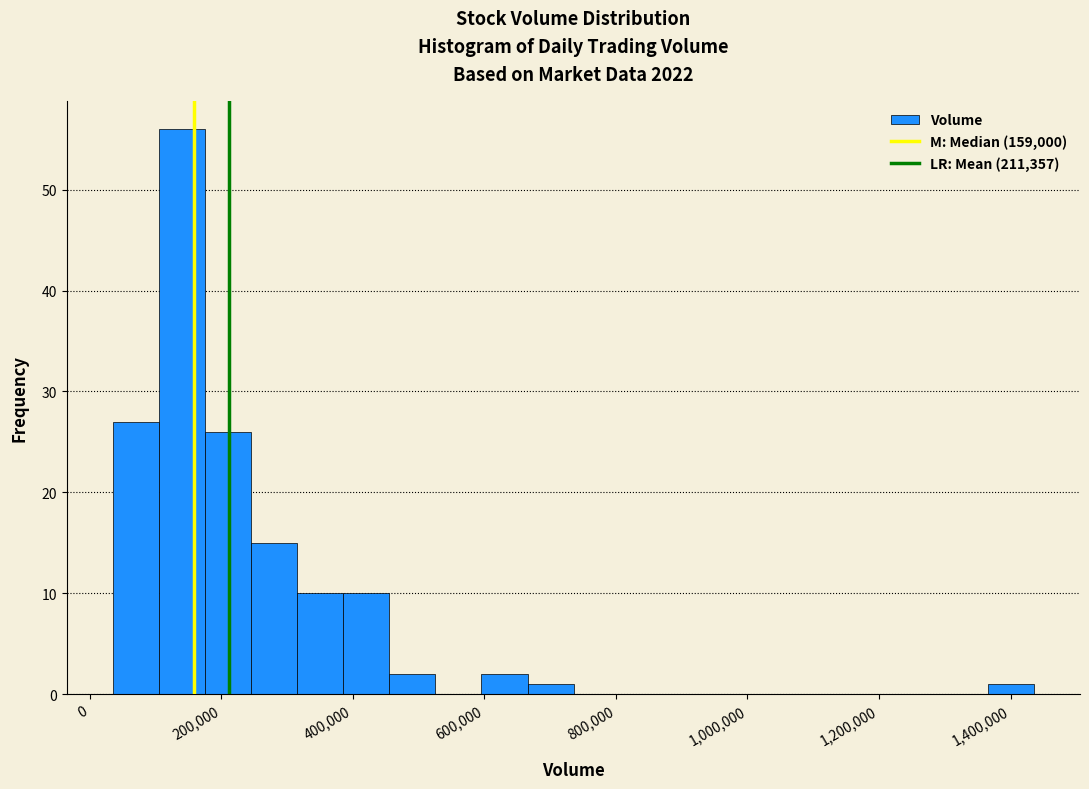

Around what value on the x-axis is the tallest bar? Give the approximate position of its centre, as read against the axis.

140000